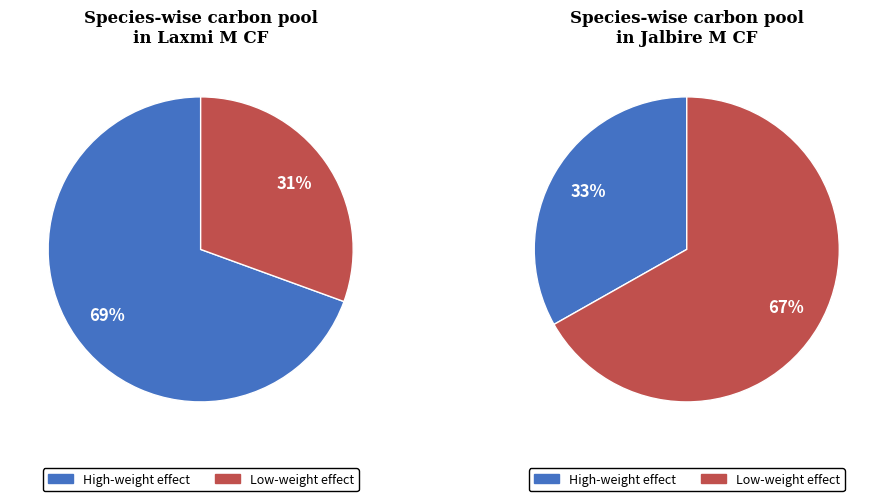

To the nearest percent, what portion does 0.1955752654131013 represent?

39%